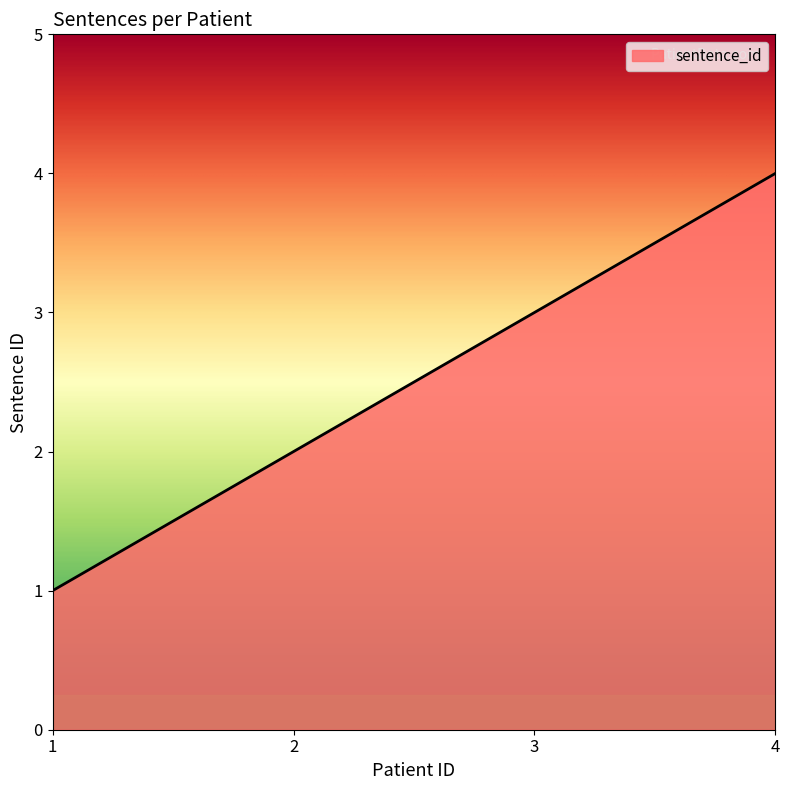

The chart shows a value of 1 at 2. True or false?

False